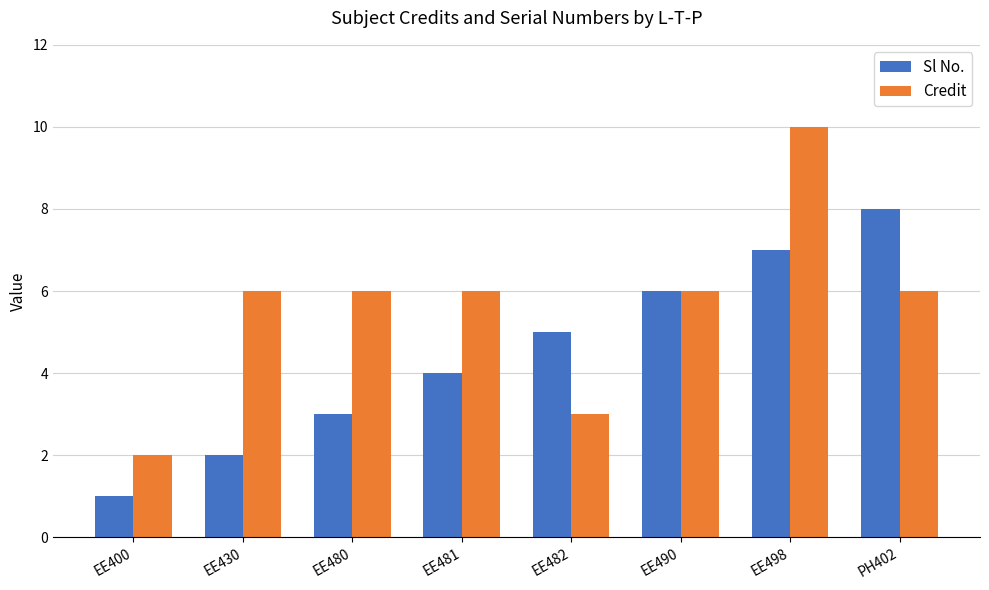

How many distinct data groups are displayed?

2